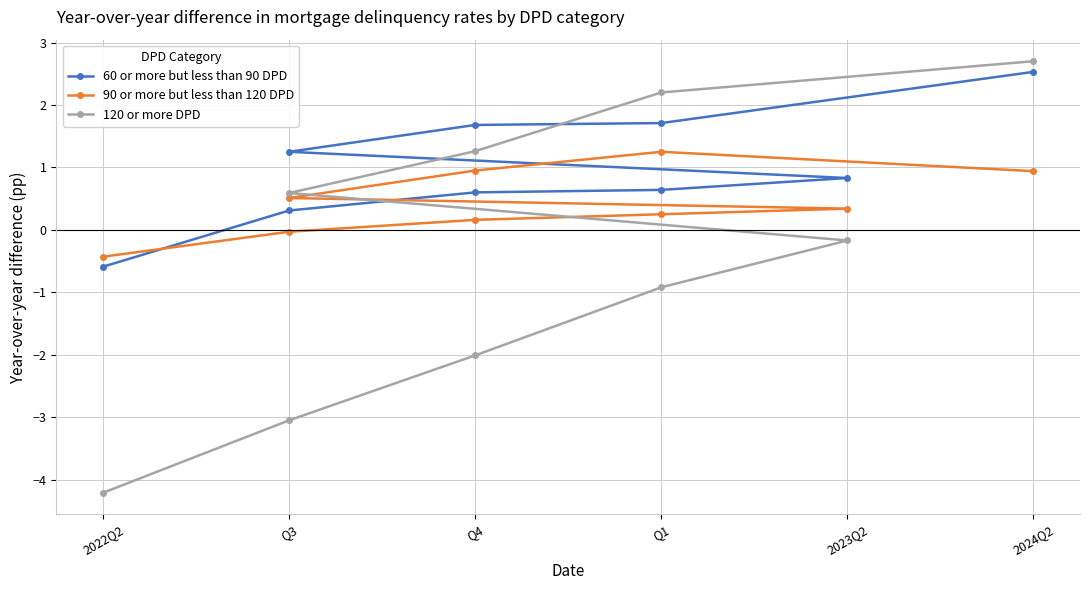

How many intersections are there between 90 or more but less than 120 DPD and 120 or more DPD?

1